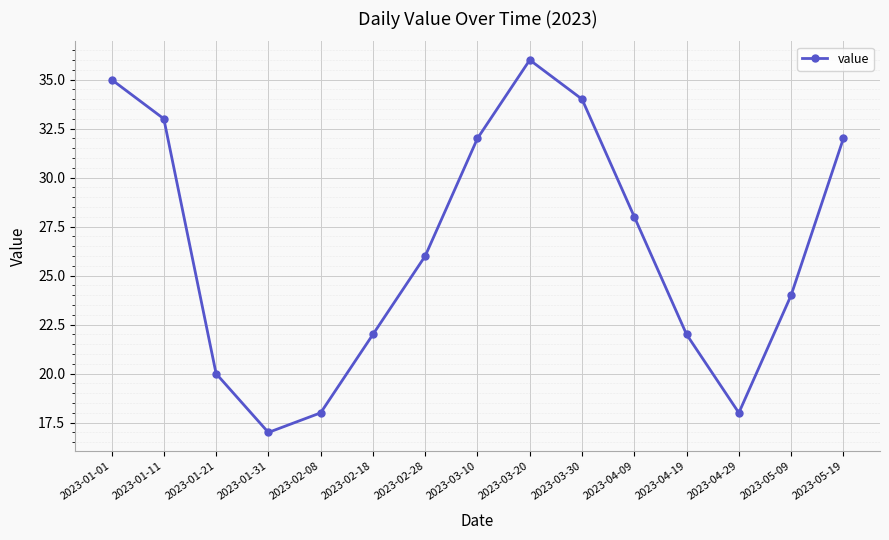

What is the average value?

26